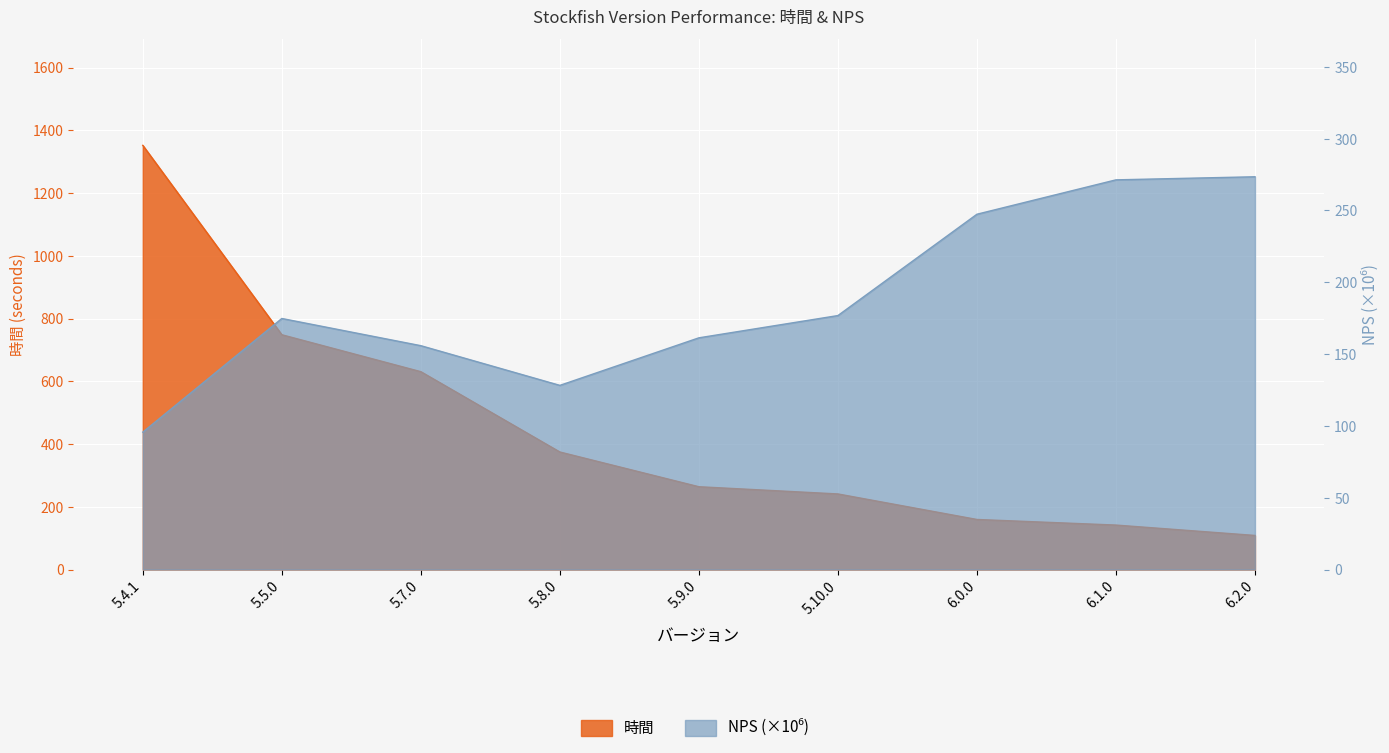

What is the maximum value shown in the chart?

1351.9